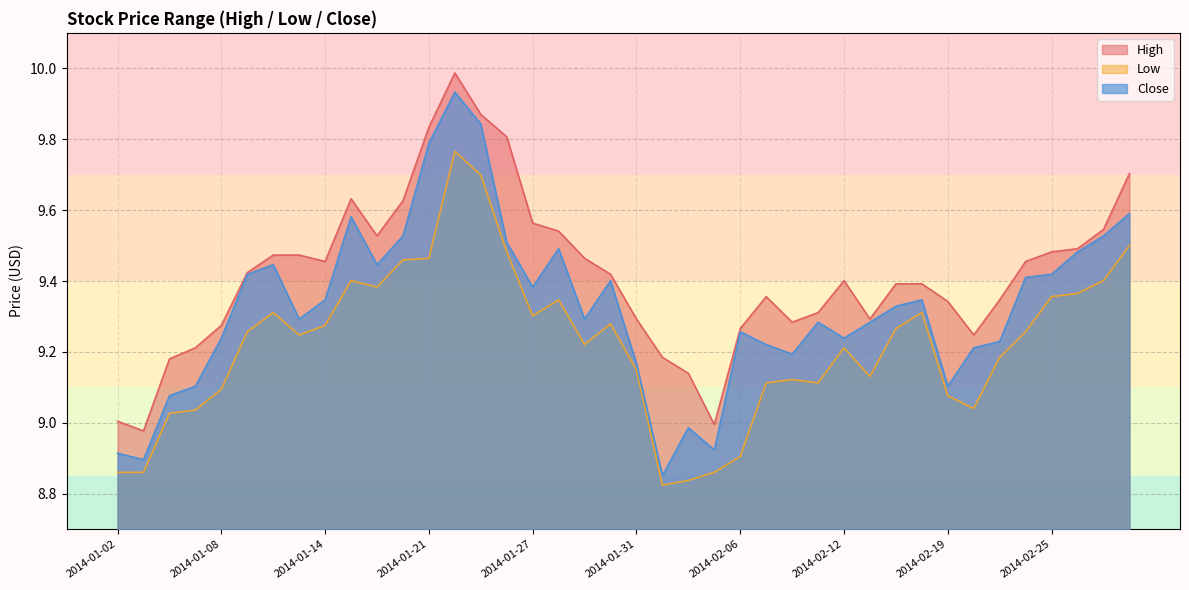

Between 2014-02-19 and 2014-01-16, which is larger?

2014-01-16